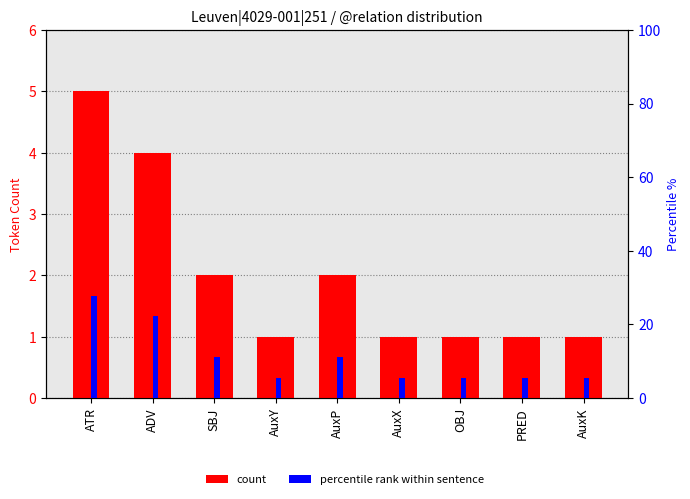

How many bars are there in each group?

2